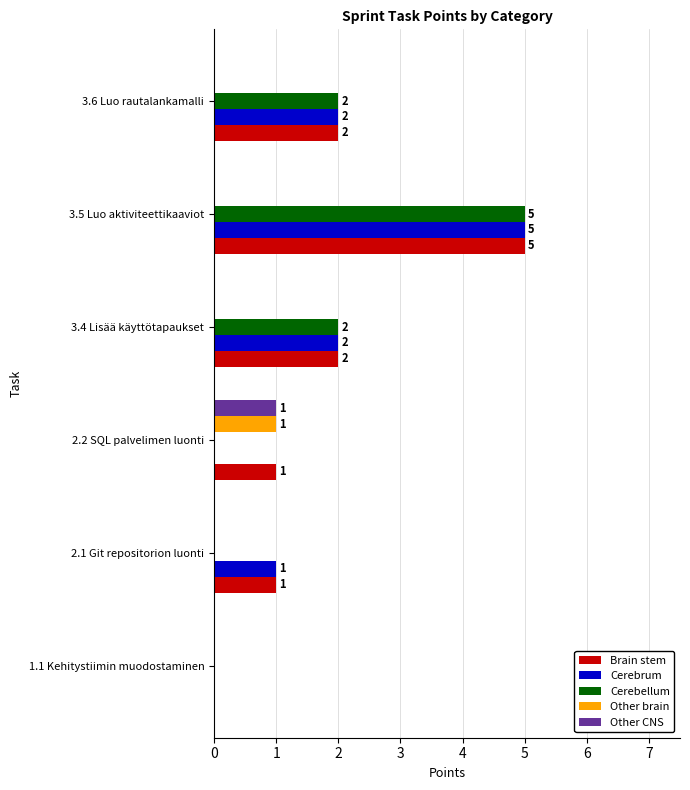

At which category is the sum across all series the highest?

3.5 Luo aktiviteettikaaviot